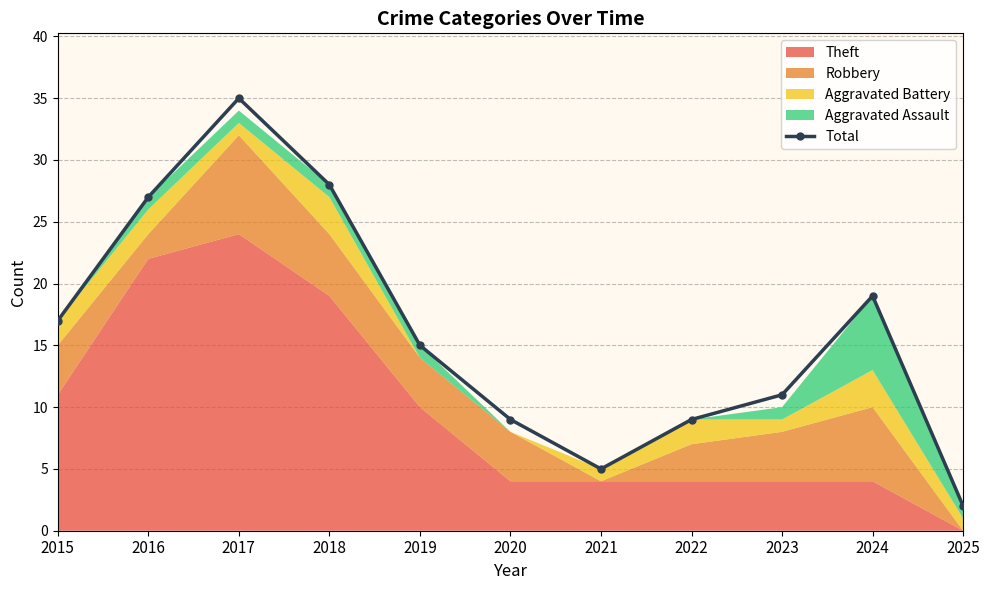

At which category does the data reach its first local valley?

2021